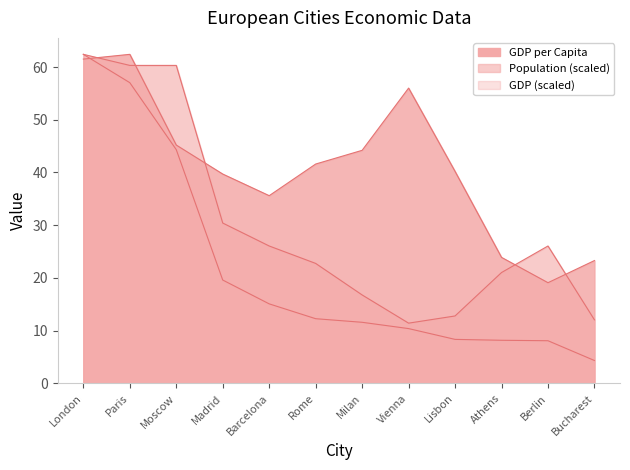

Is the value of GDP at Vienna greater than the value of GDP per Capita at London?

No